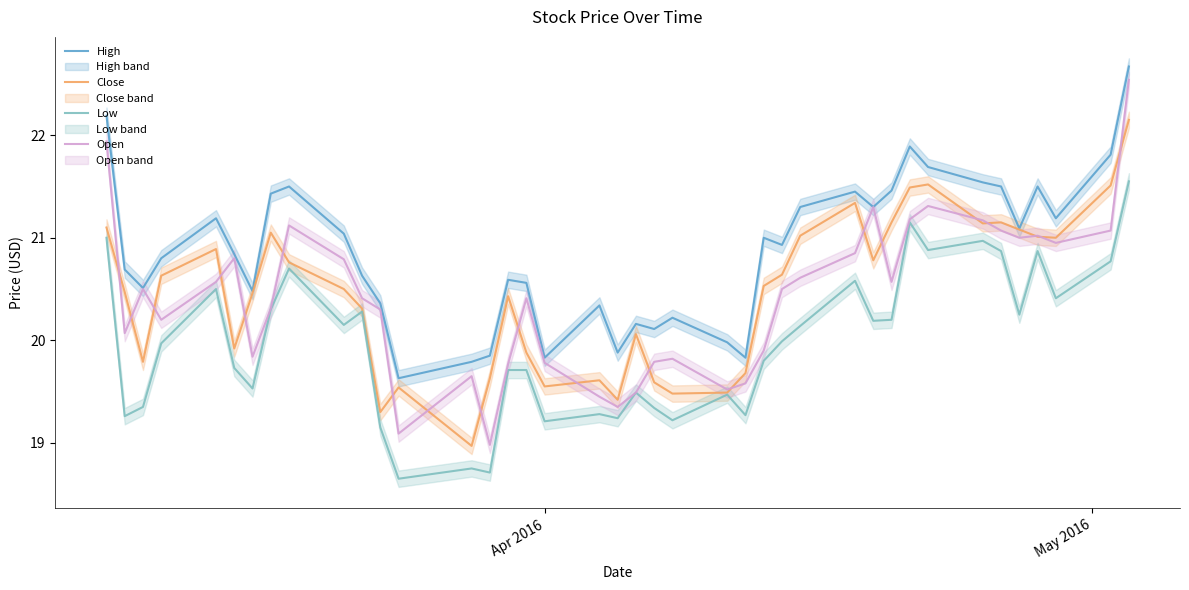

True or false: Low and Open intersect in this chart.

False